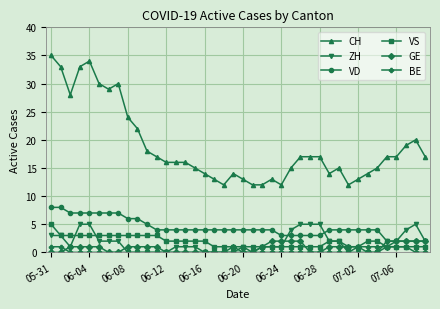

True or false: BE and VD cross at least once.

False